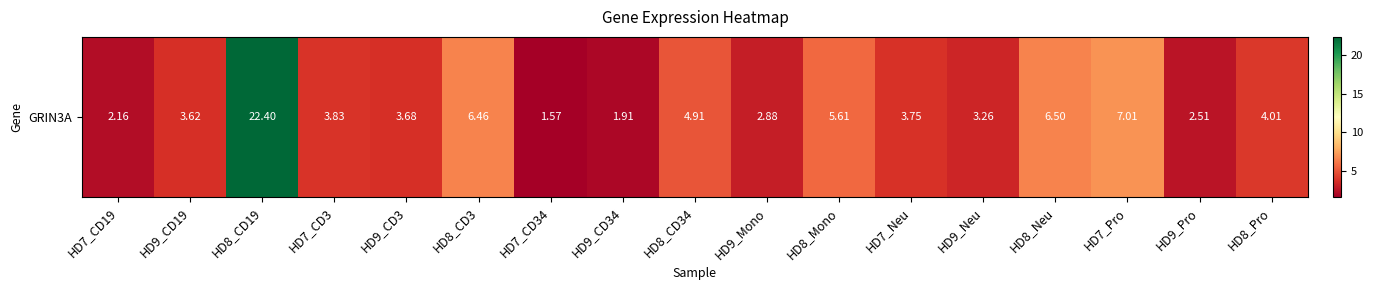

Is it true that the value at HD9_Neu is 4.8?

False